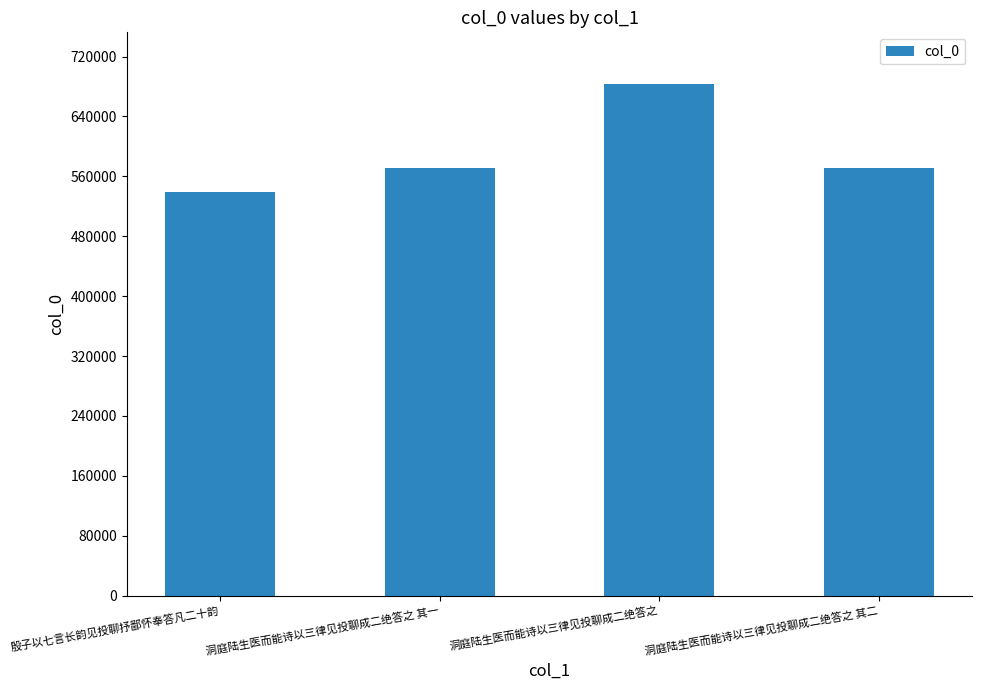

What is the ratio of the value at 殷子以七言长韵见投聊抒鄙怀奉答凡二十韵 to the value at 洞庭陆生医而能诗以三律见投聊成二绝答之 其二?

0.9